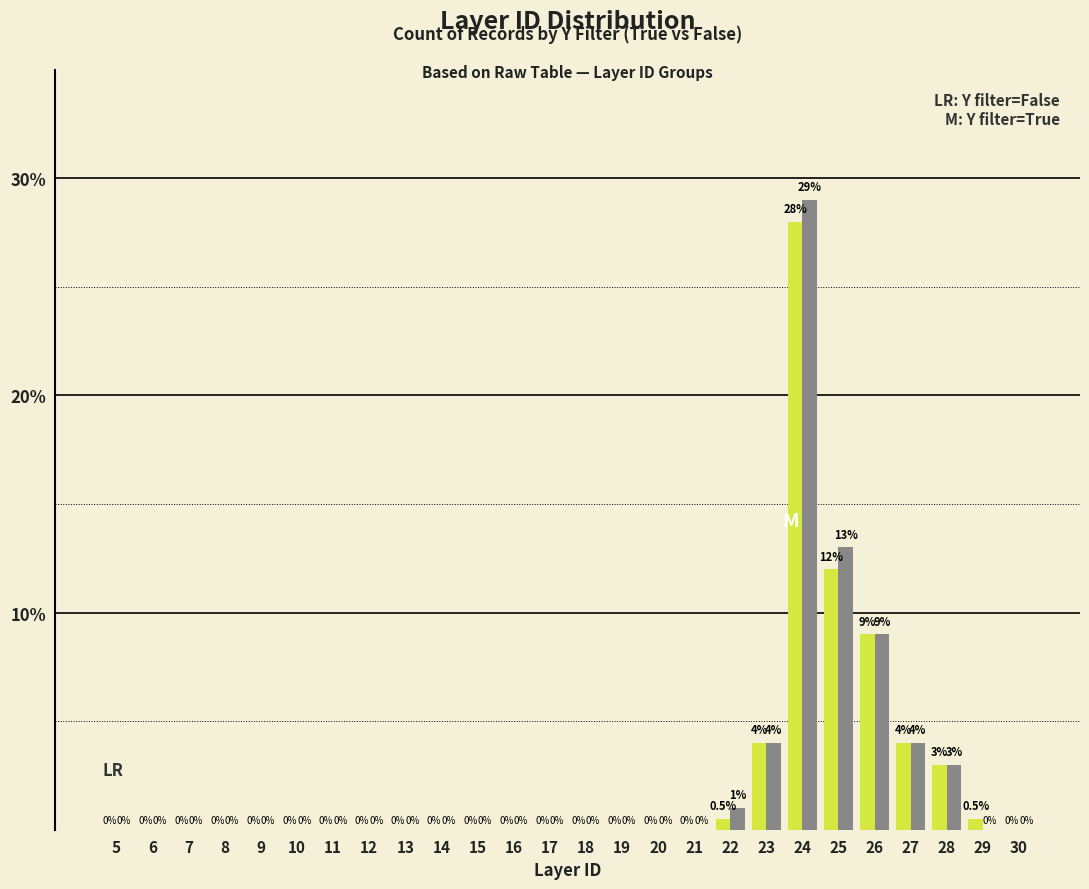

Which category has the highest value across all series?

24